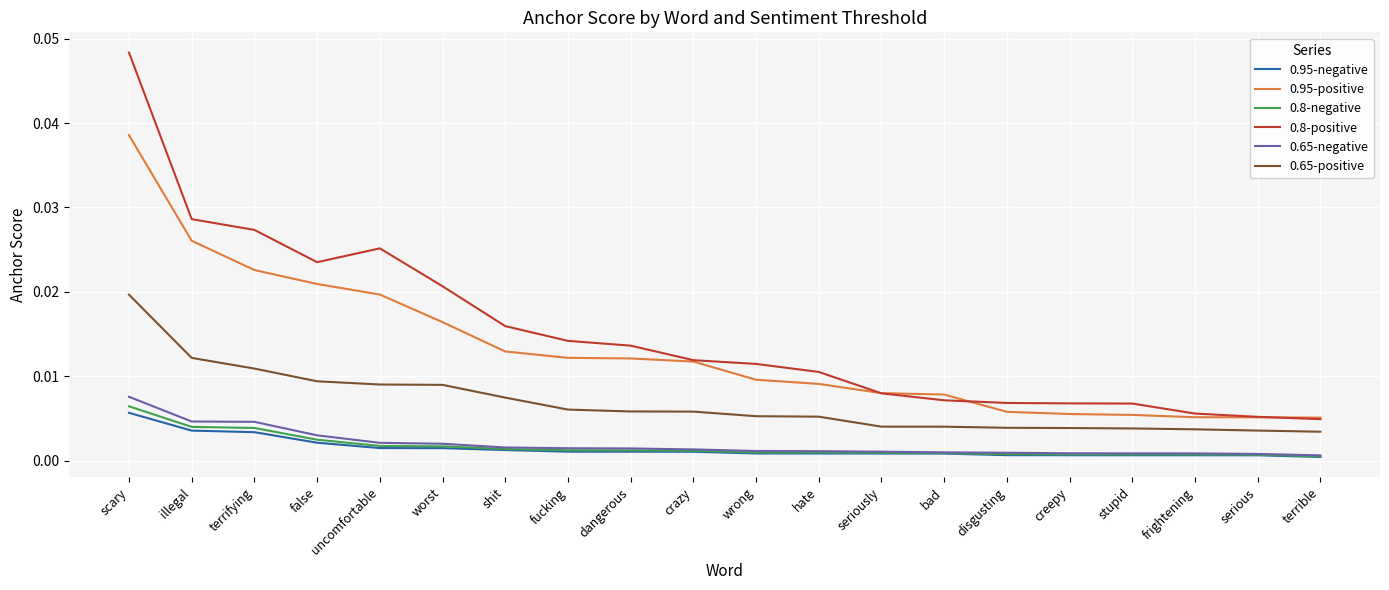

Which series has the largest range (max minus min)?

0.8-positive